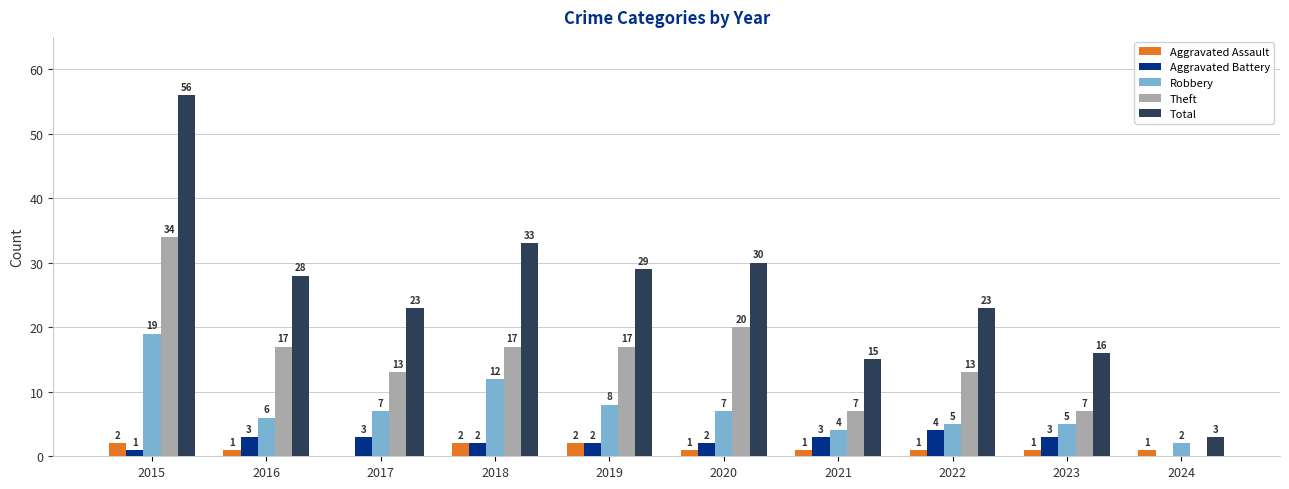

Which series changed the most between 2015 and 2017?

Total